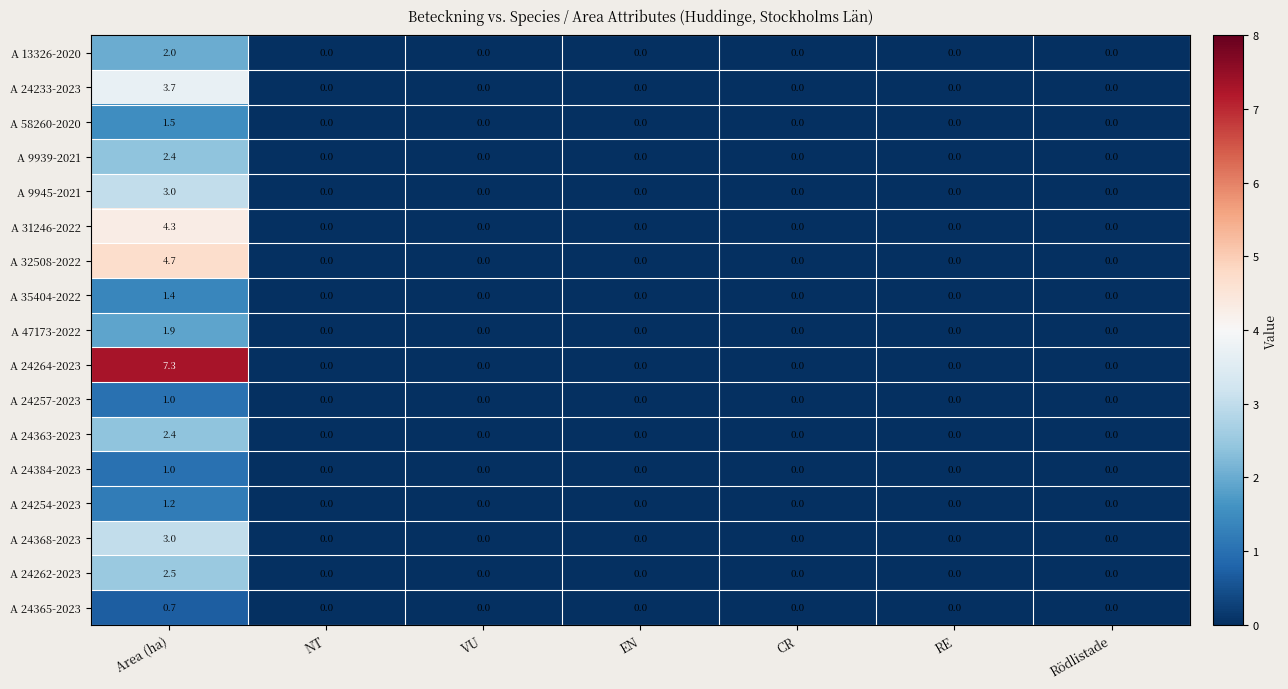

What is the difference between the maximum and minimum values in the A 9945-2021 series?

3.0